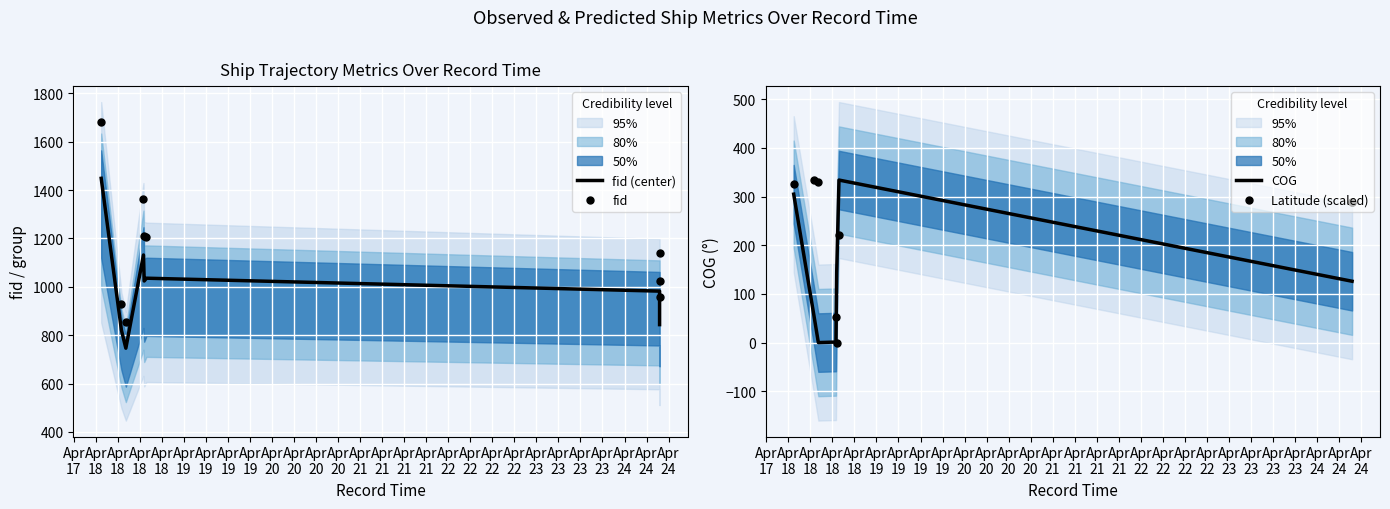

Which series has the largest total across all categories?

fid